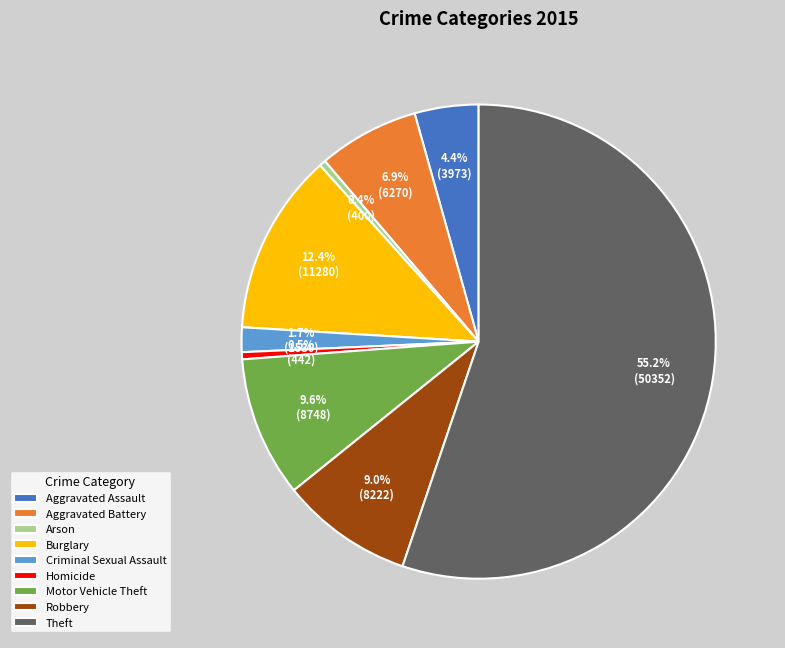

Do Robbery and Motor Vehicle Theft together represent more than half of the pie?

No